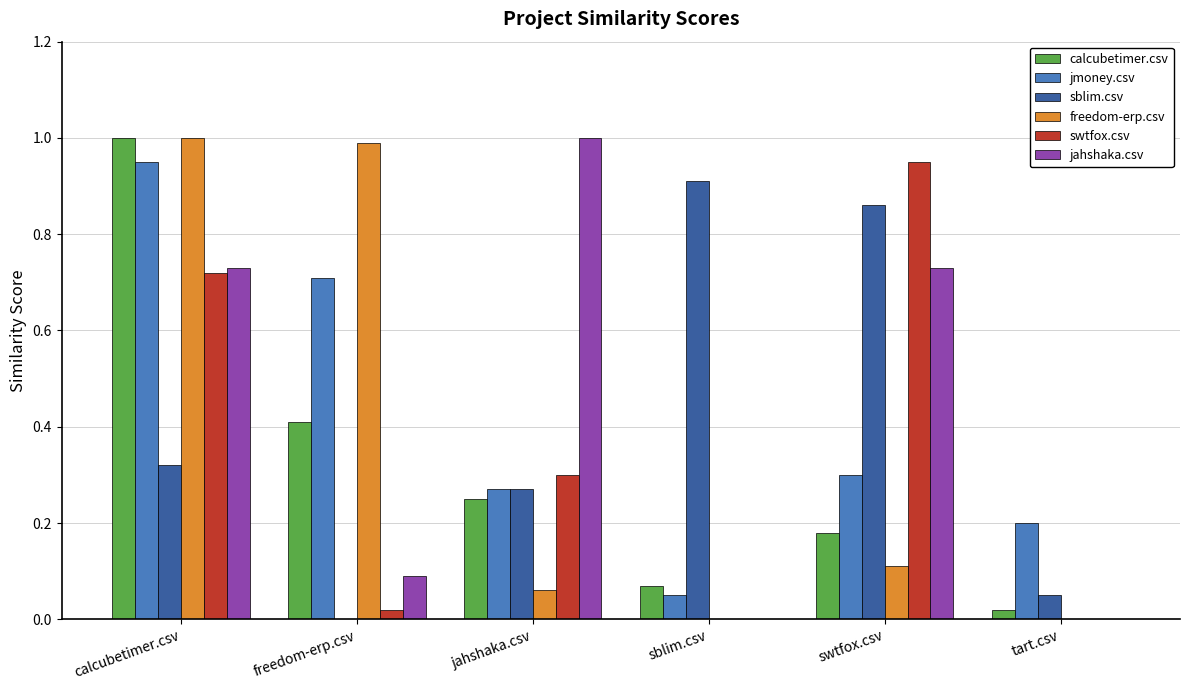

Between calcubetimer.csv and sblim.csv, which series saw the biggest shift?

freedom-erp.csv